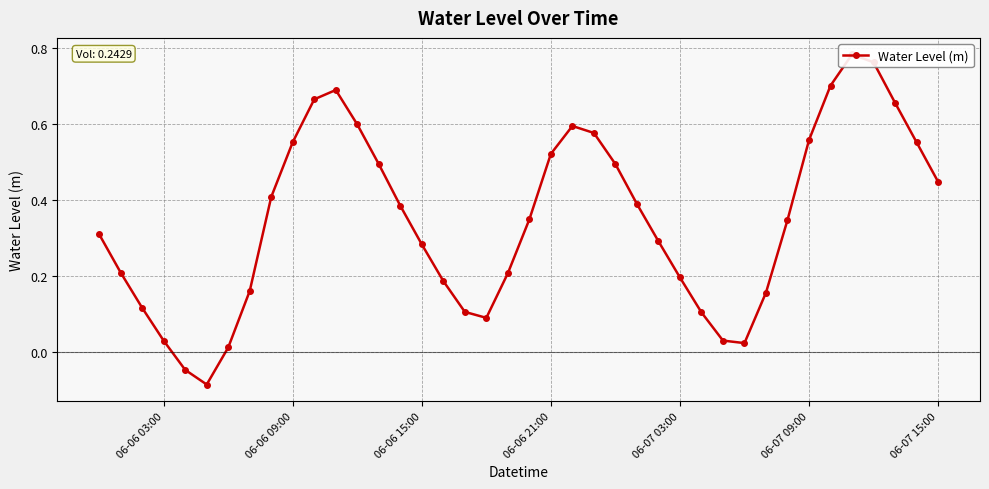

What is the greatest value displayed?

0.8